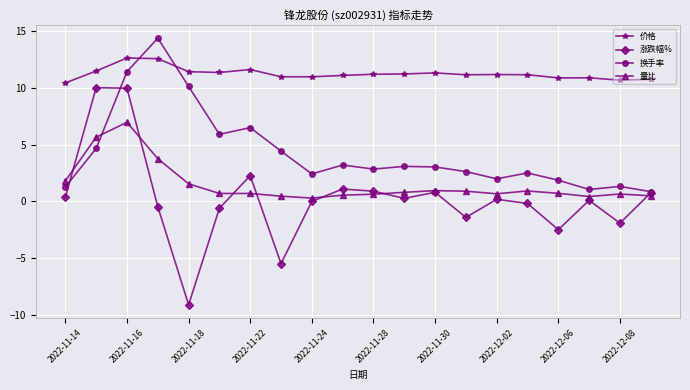

True or false: 换手率 and 价格 intersect in this chart.

True